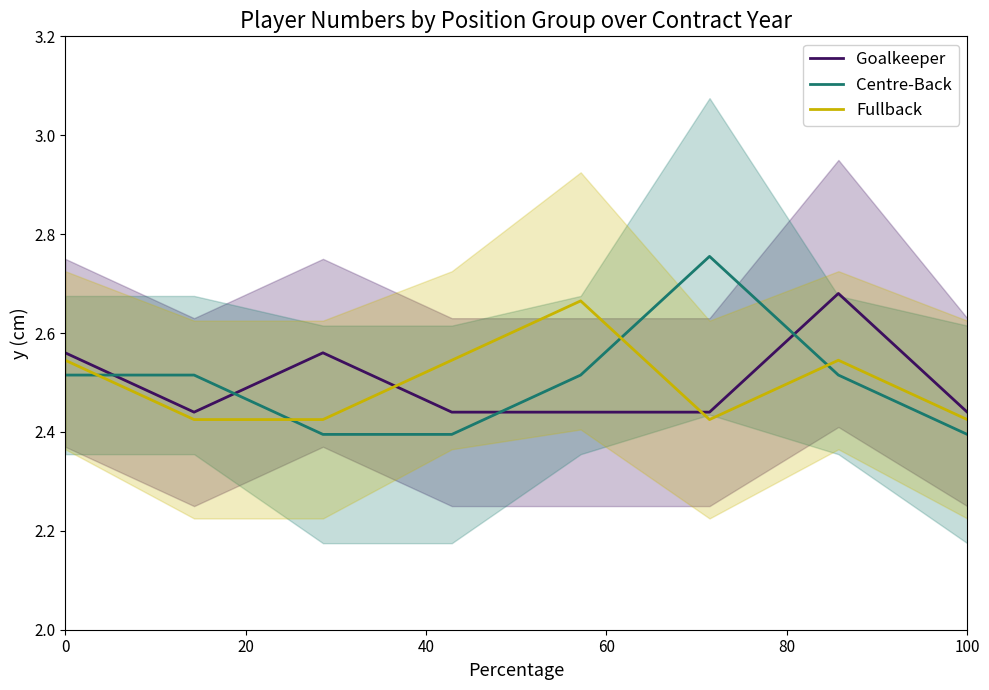

Rank the series by their maximum value, from lowest to highest.

Fullback, Goalkeeper, Centre-Back